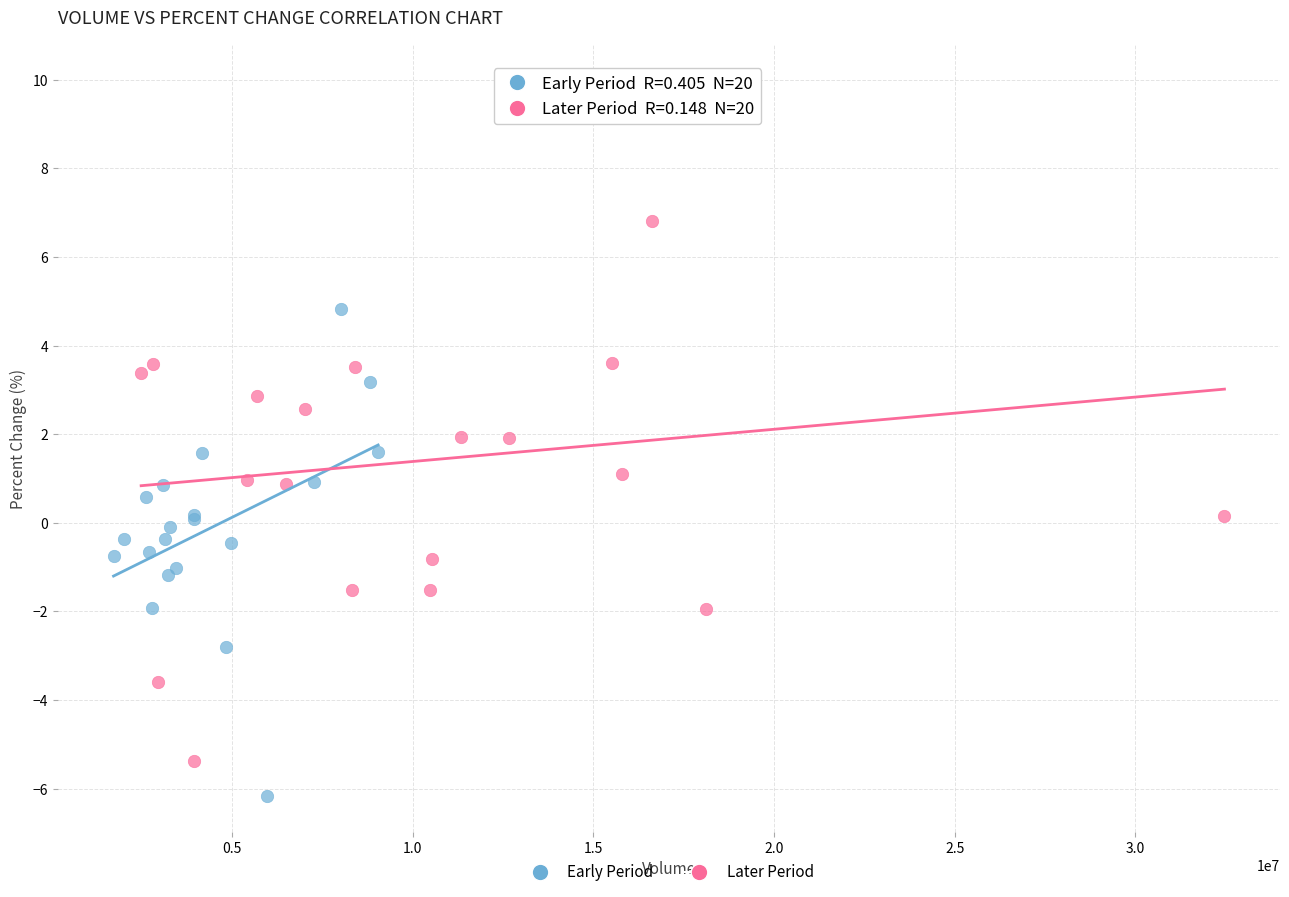

Which series has the widest spread of Y values?

Later Period